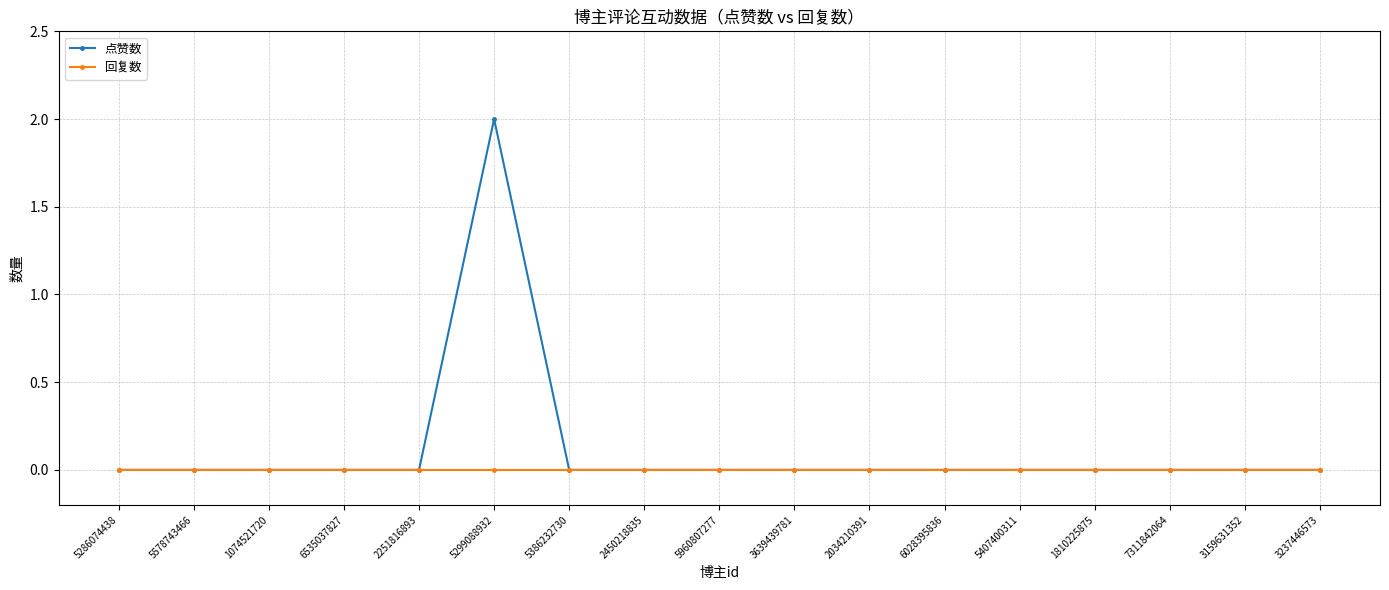

What is the label of the 13th point from the right?

2251816893